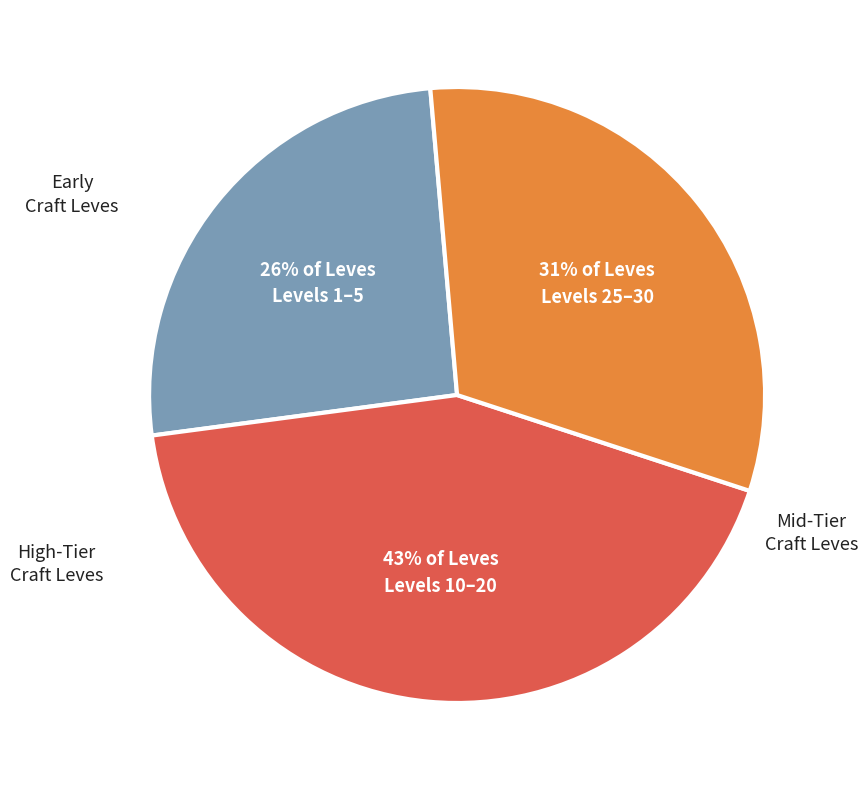

Is there any slice that represents more than half of the pie?

No